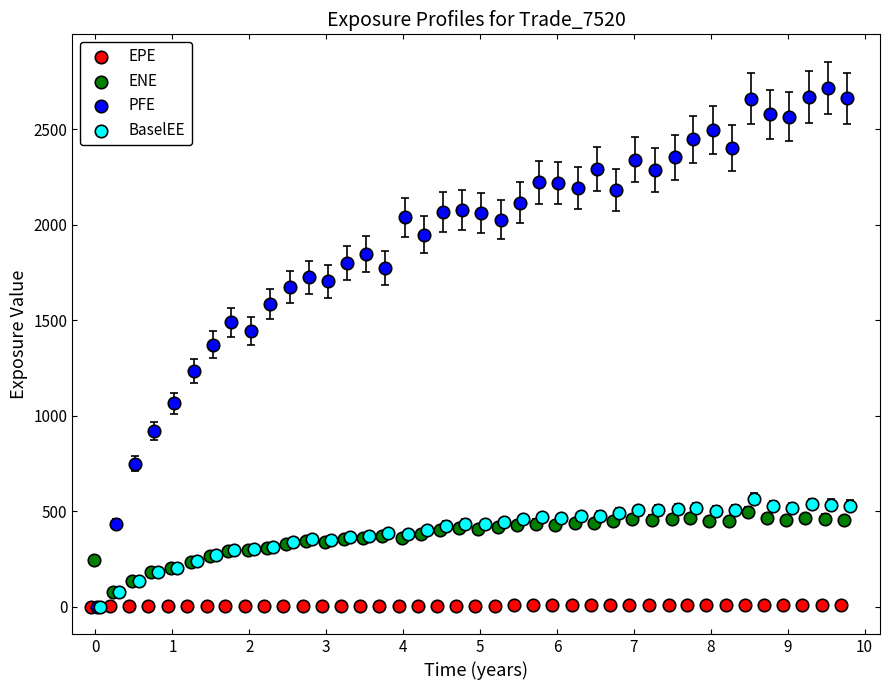

Which series contains the highest Y value?

PFE